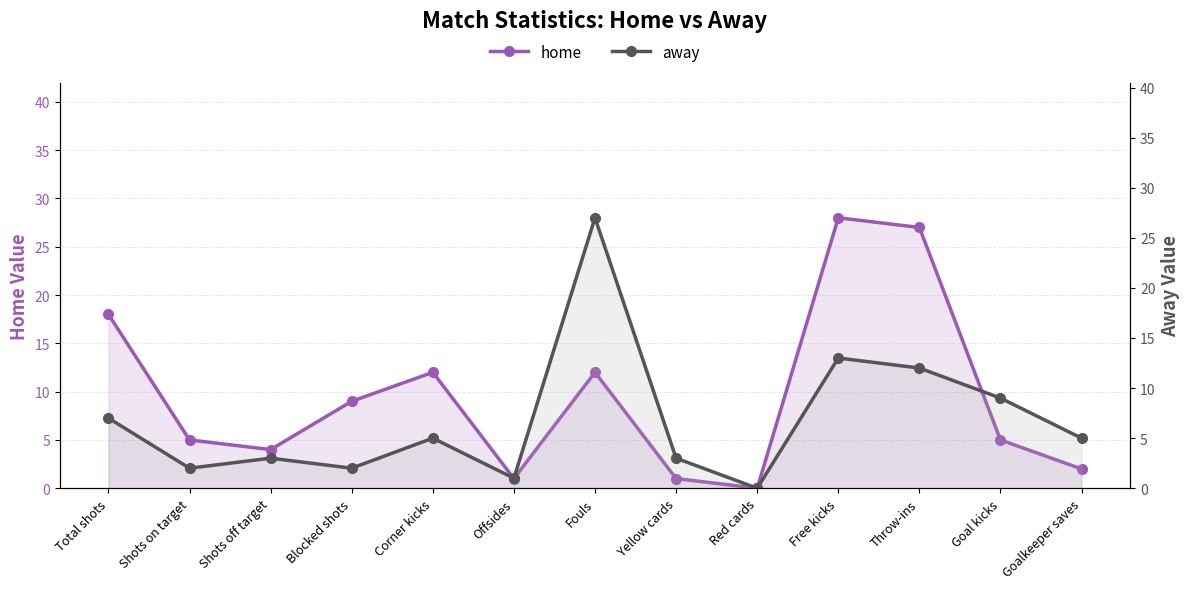

What is the difference between the away values at Free kicks and Shots off target?

10